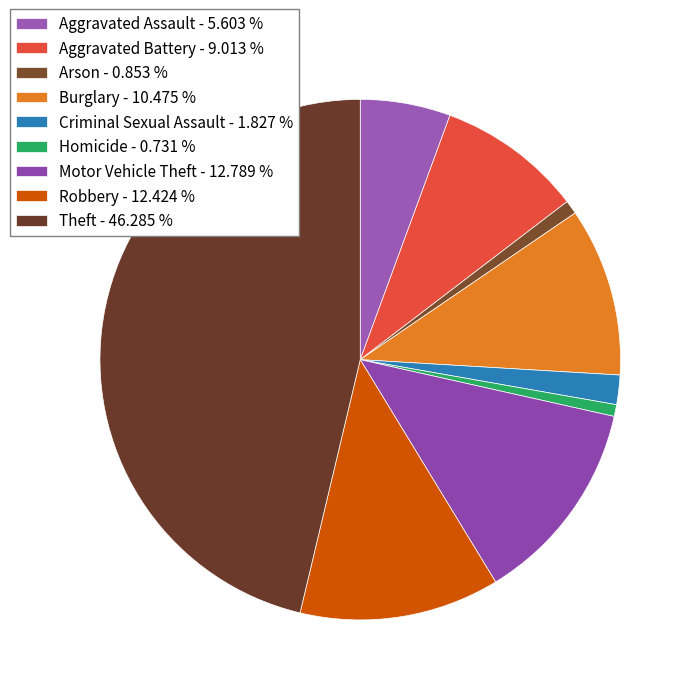

Between Theft and Motor Vehicle Theft, which is larger?

Theft